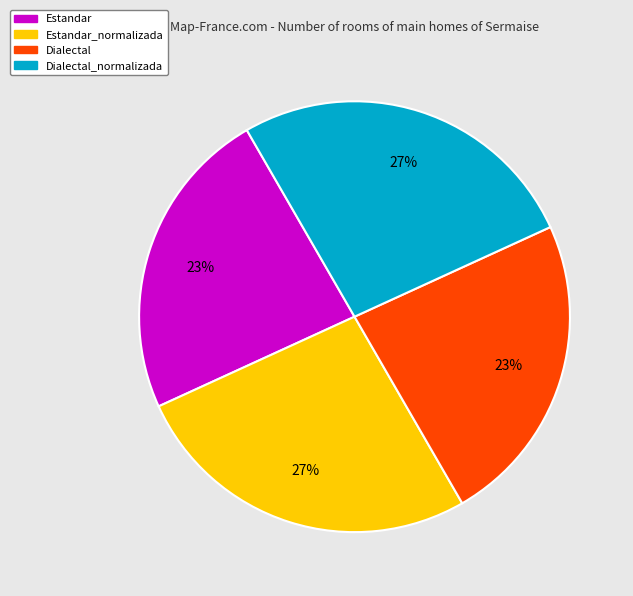

Between Dialectal_normalizada and Dialectal, which is larger?

Dialectal_normalizada